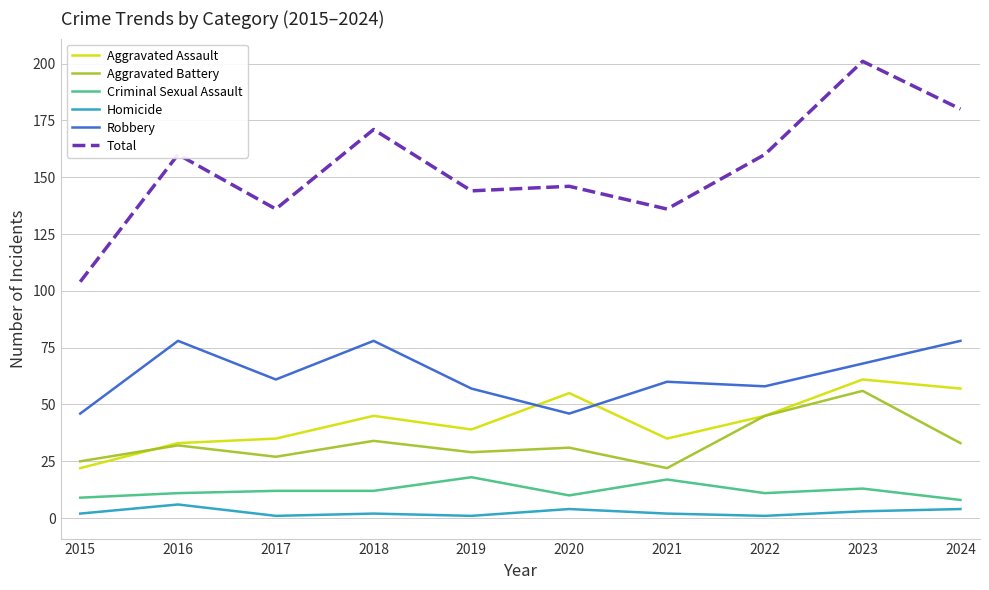

True or false: Homicide and Total cross at least once.

False